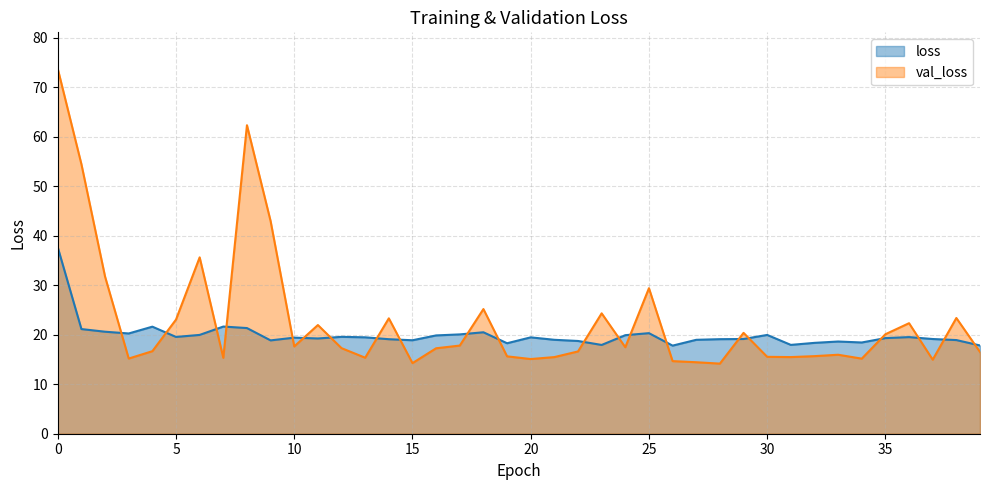

Rank the categories by val_loss value from highest to lowest.

0, 8, 1, 9, 6, 2, 25, 18, 23, 38, 14, 5, 36, 11, 29, 35, 17, 10, 24, 12, 16, 4, 22, 39, 33, 32, 19, 30, 31, 21, 13, 7, 3, 34, 20, 37, 26, 27, 15, 28